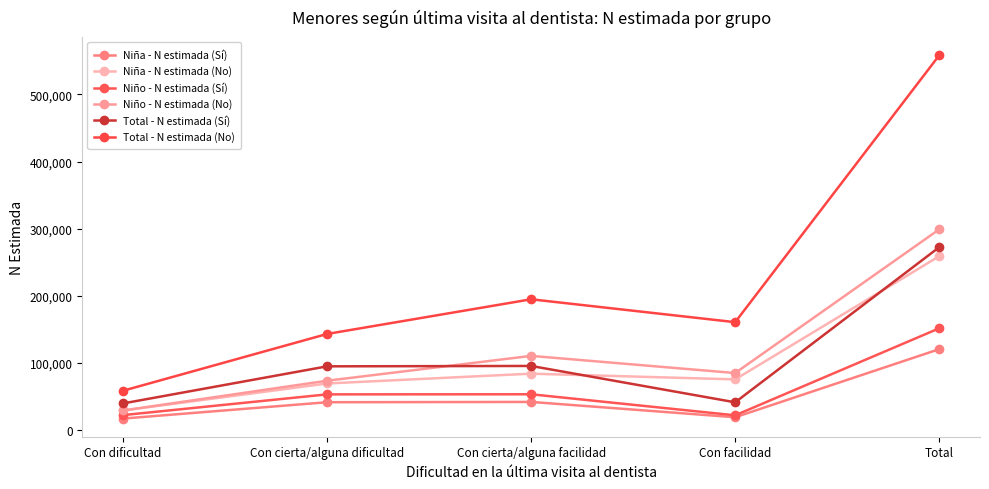

What are all the series names shown in the legend?

Niña - N estimada (Sí), Niña - N estimada (No), Niño - N estimada (Sí), Niño - N estimada (No), Total - N estimada (Sí), Total - N estimada (No)